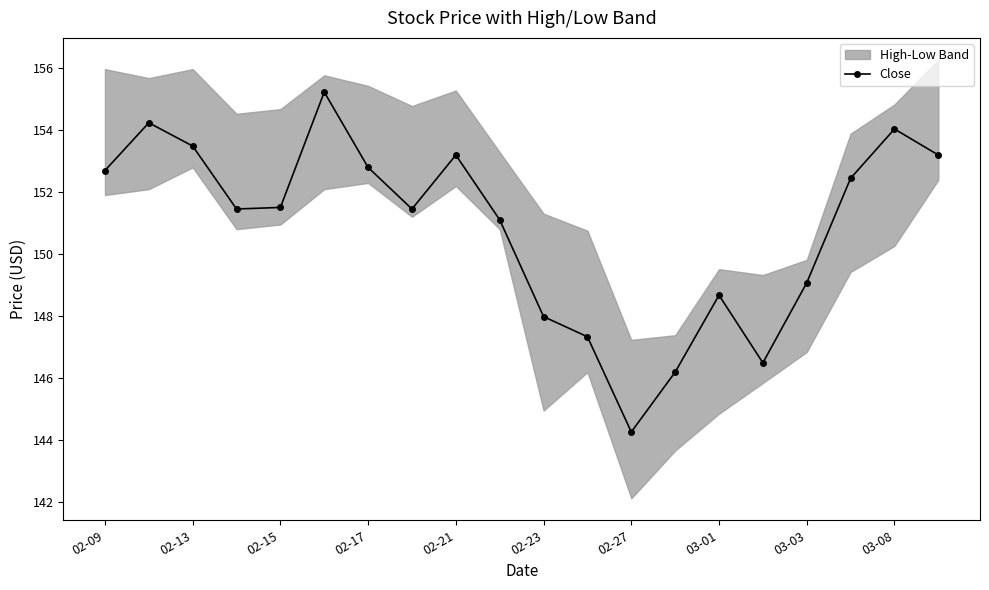

What is the minimum value shown in the chart?

144.2